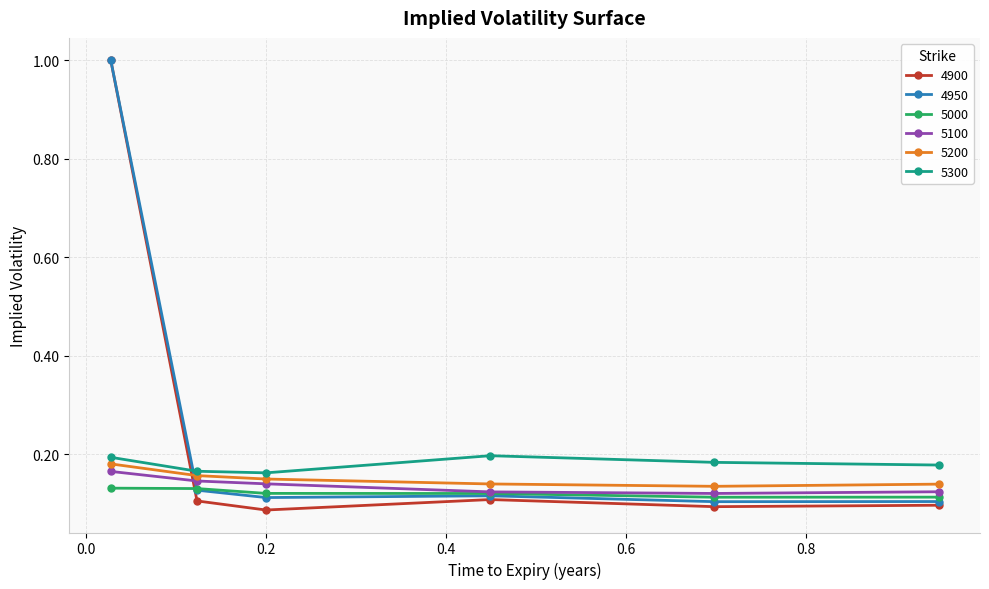

What is the maximum value shown in the chart?

1.0